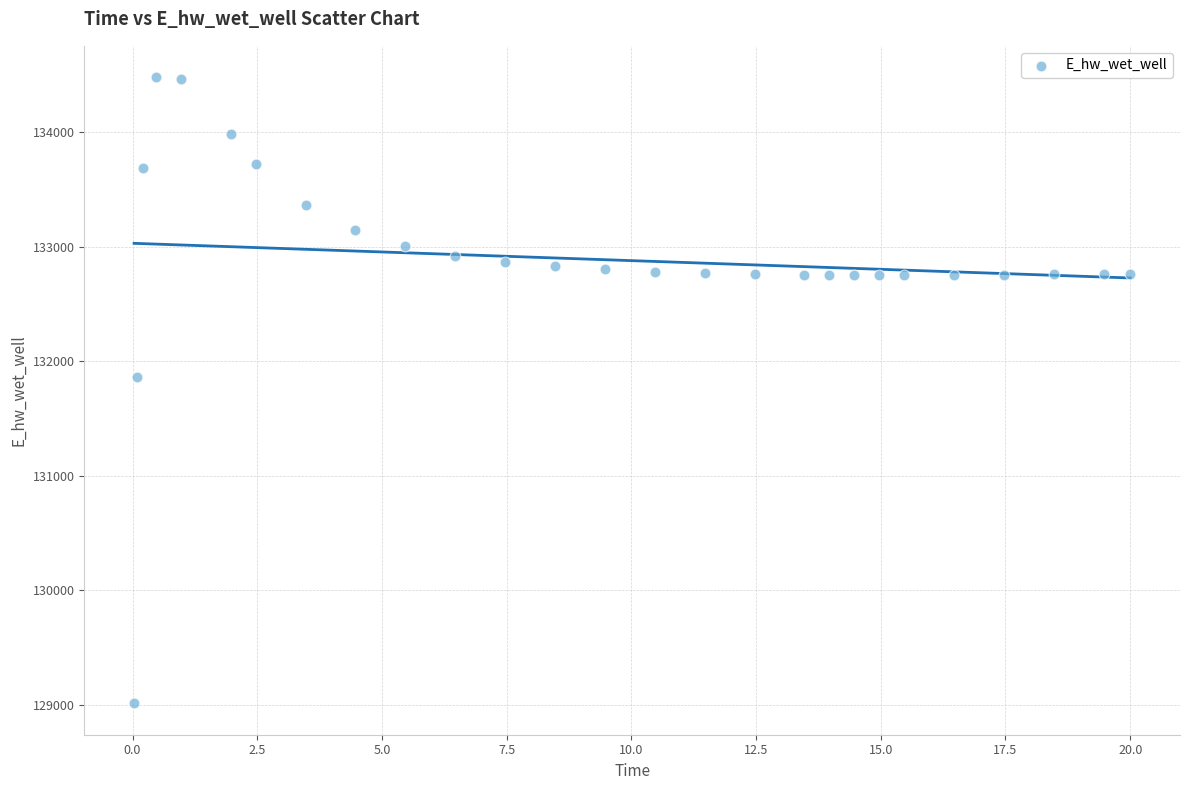

What Y value in the scatter plot is closest to 131745?

131864.4